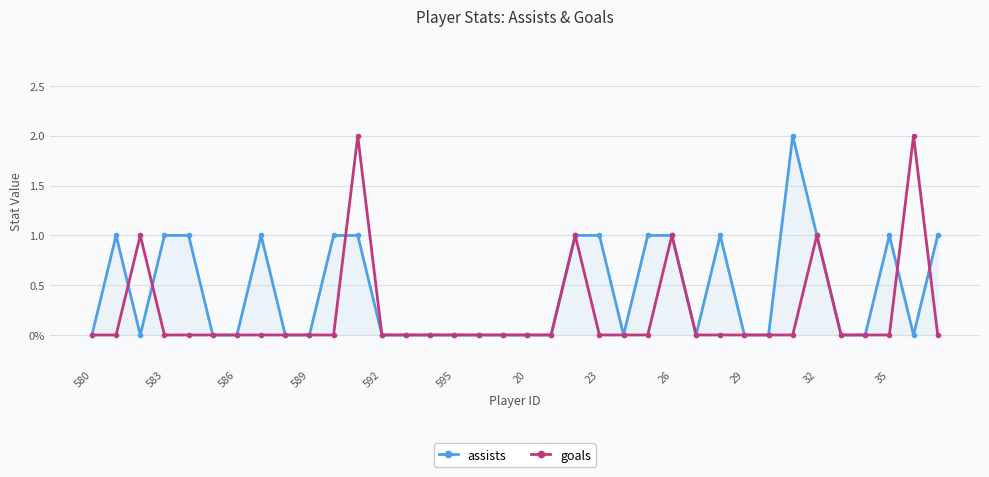

What are all the series names shown in the legend?

assists, goals